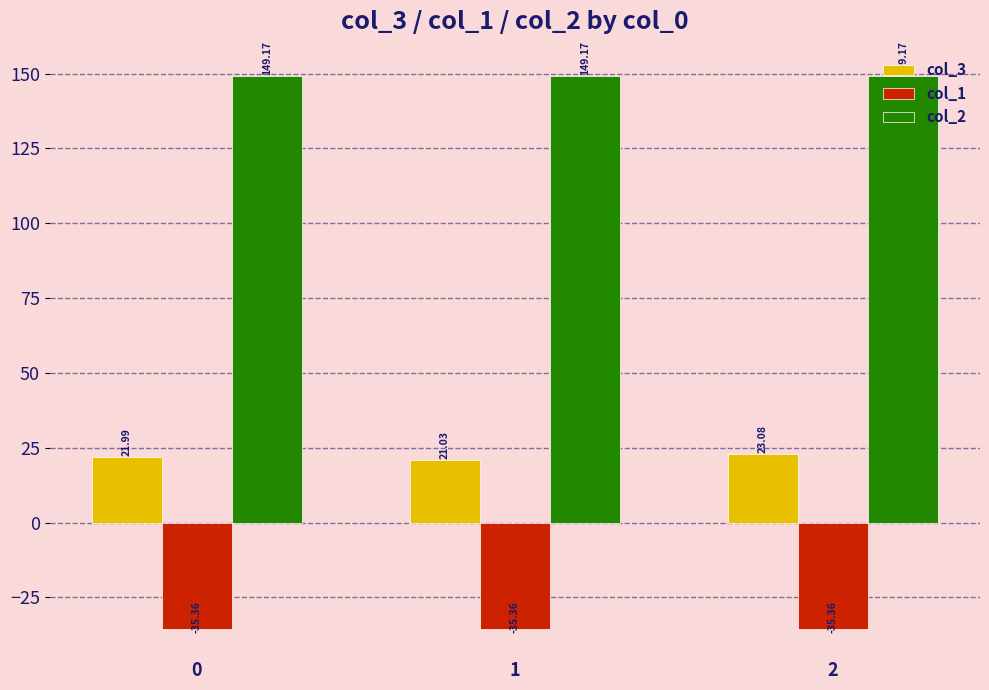

Rank the series by their maximum value, from highest to lowest.

col_2, col_3, col_1